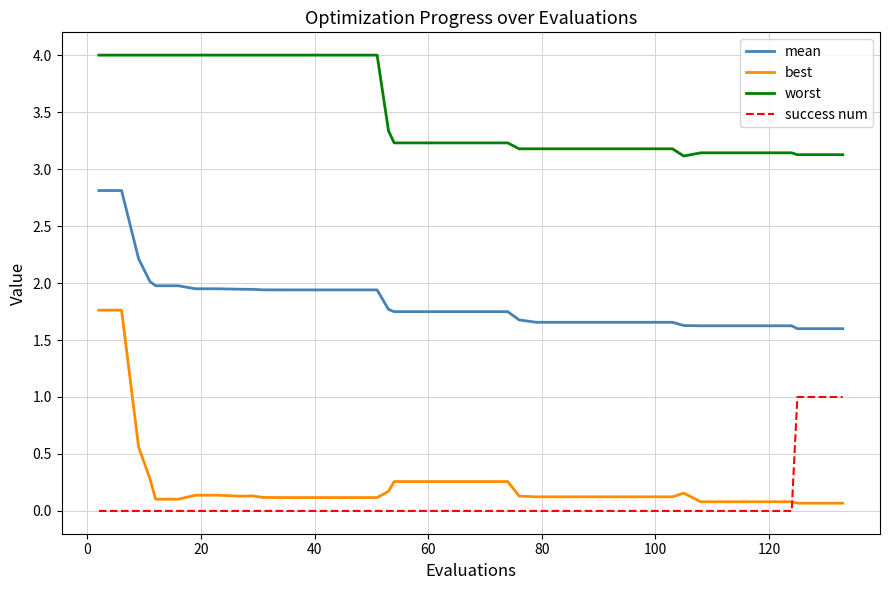

Which series has the largest range (max minus min)?

best